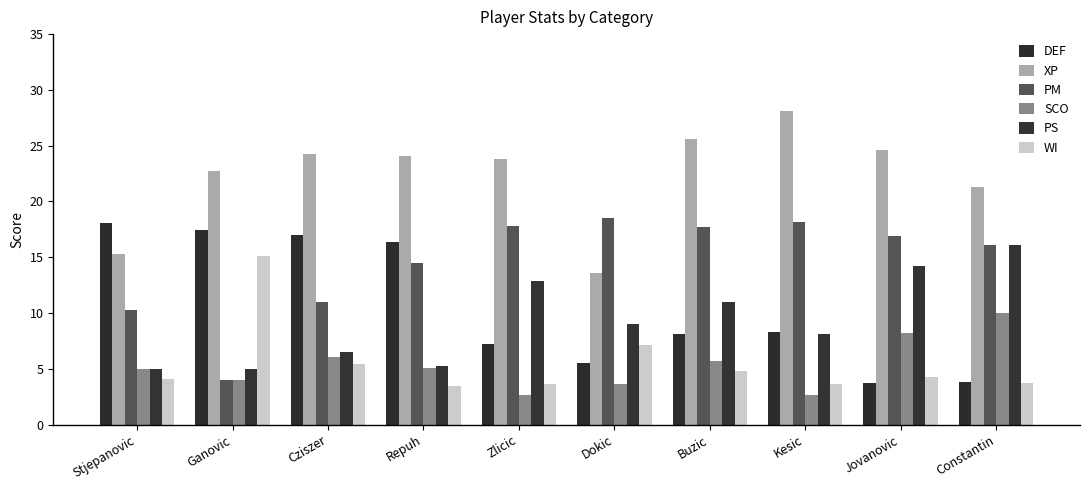

Rank the series by their maximum value, from highest to lowest.

XP, PM, DEF, PS, WI, SCO